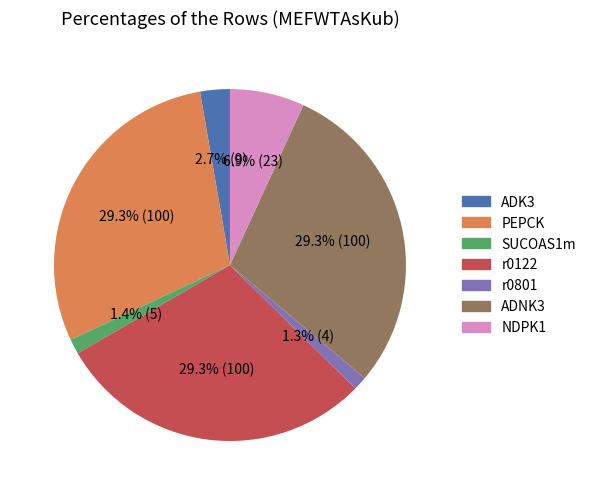

How many slices are in this pie chart?

7